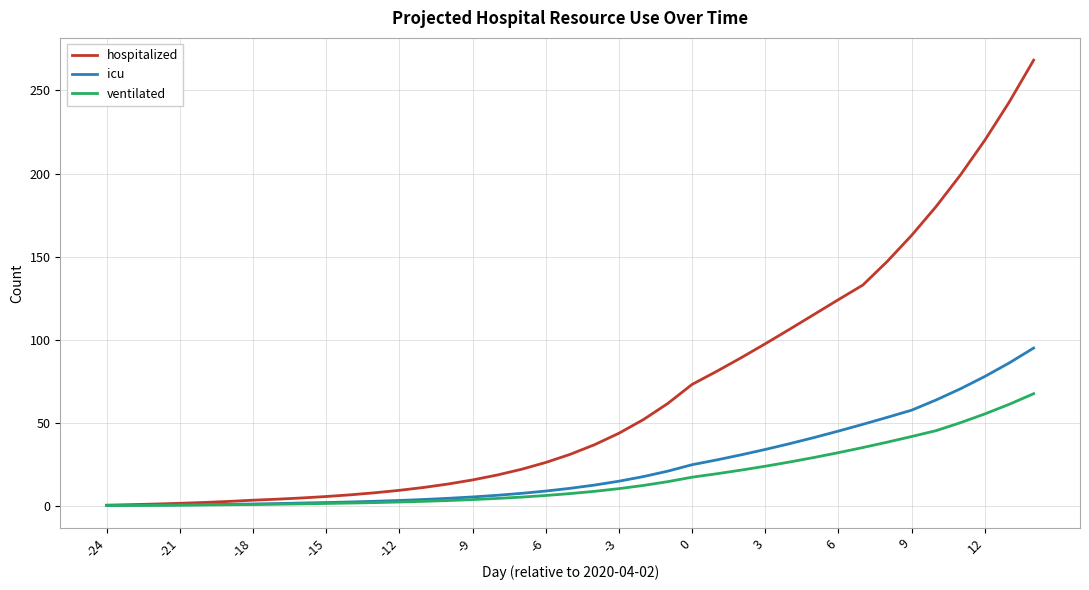

What is the highest value of the ventilated series?

67.4